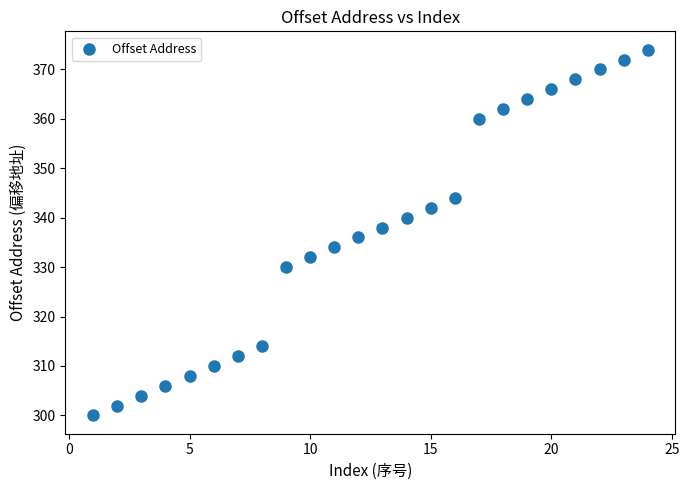

What is the range of Y values (max minus min)?

74